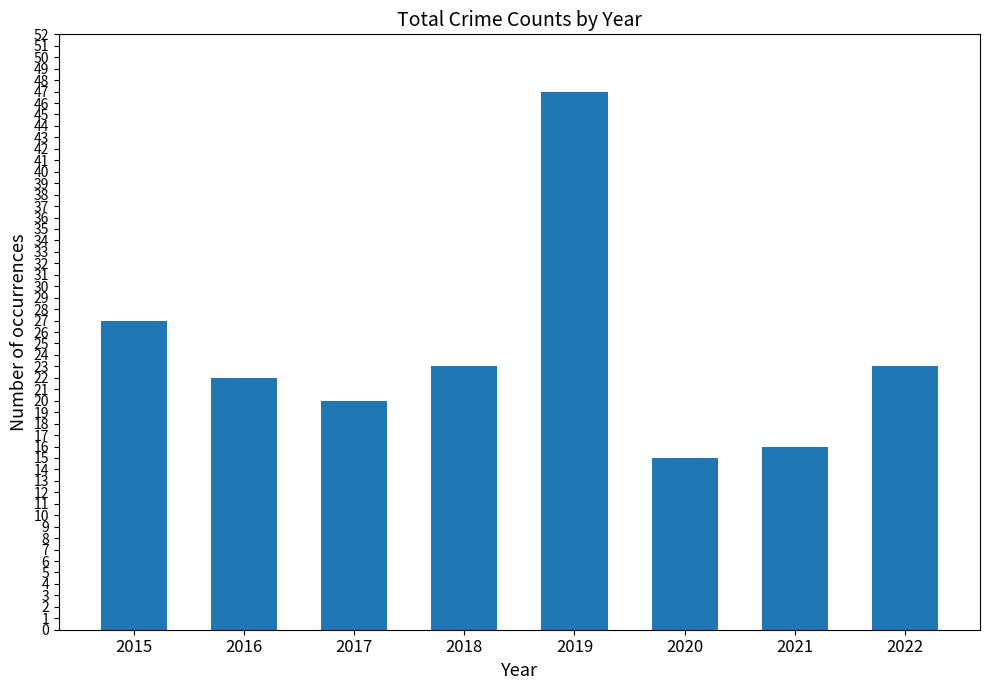

At which label is the value closest to 31?

2015